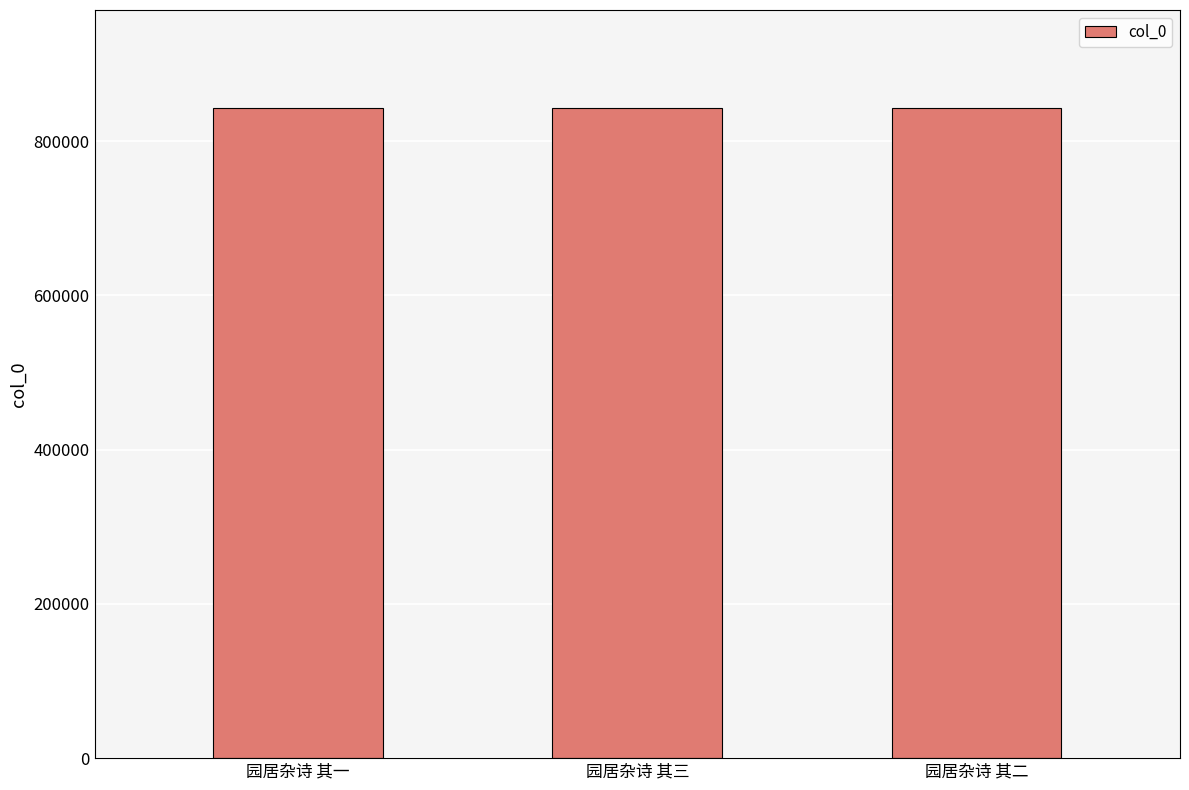

Where does the data first go above 843355?

园居杂诗 其三